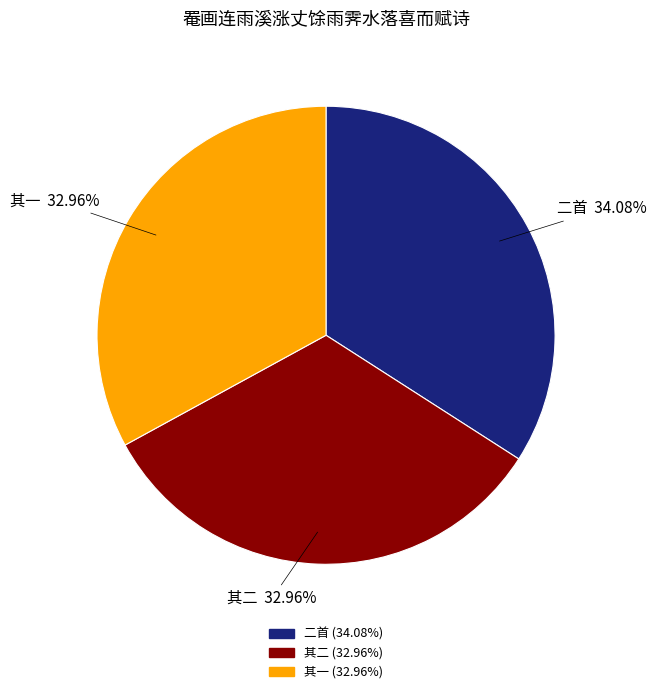

Is there a majority slice in this chart?

No